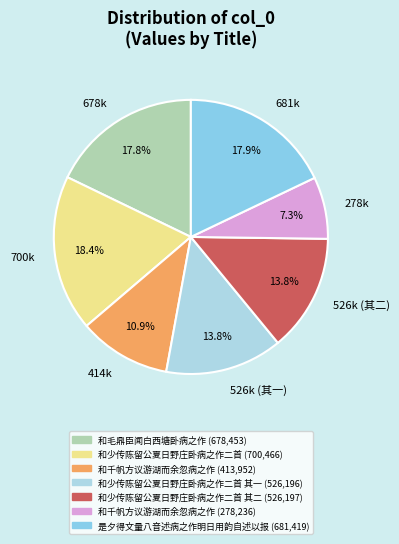

Is there a majority slice in this chart?

No